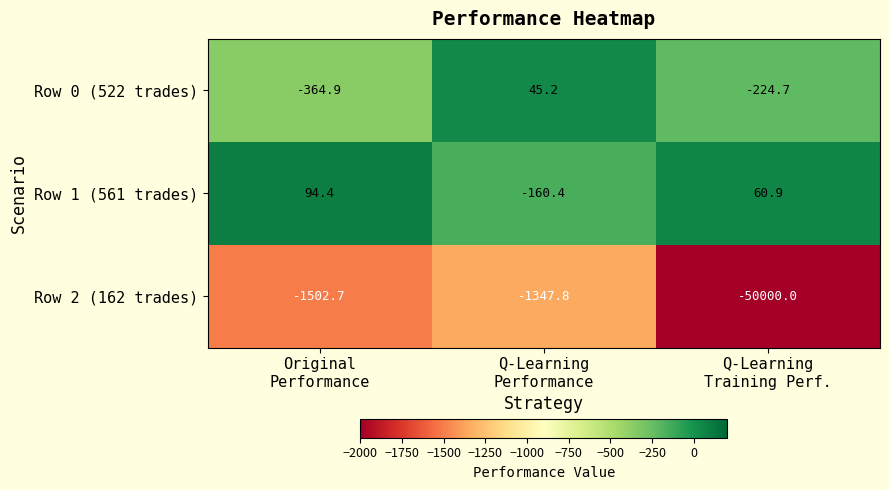

What is the highest value of the Row 2 (162 trades) series?

-1347.8